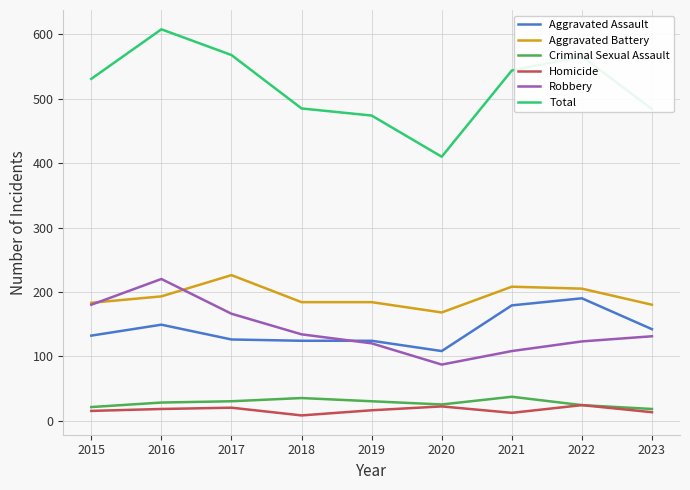

Is it true that Robbery equals 120 at 2019?

True